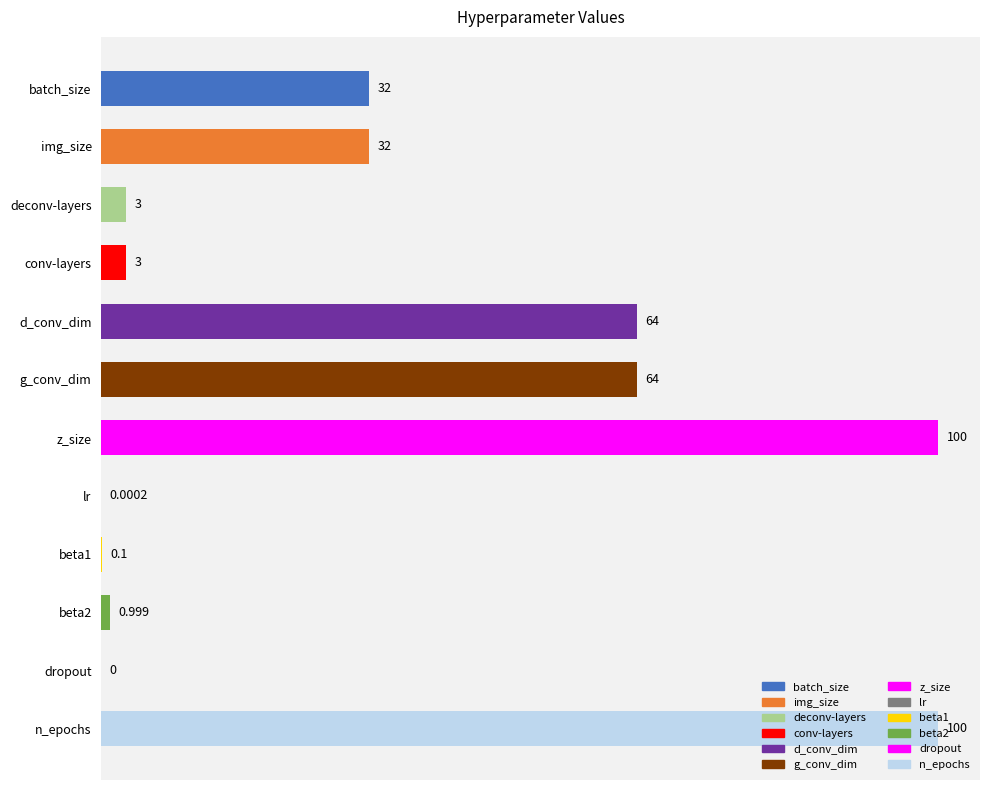

What is the sum of all values?

399.1